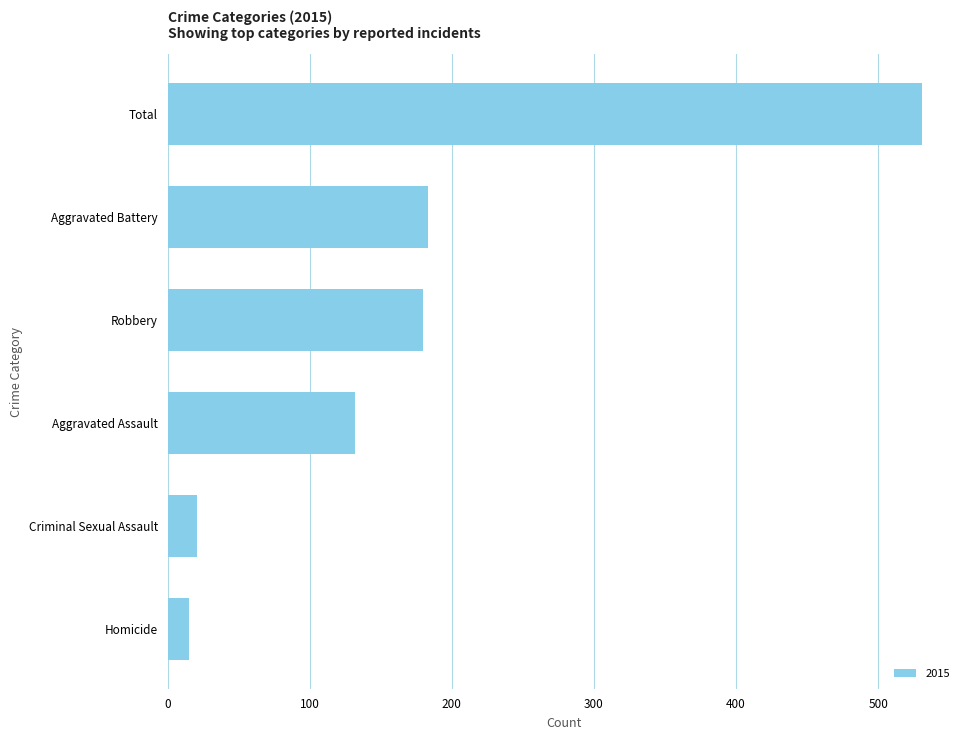

At which category does the chart reach its peak across all series?

Total